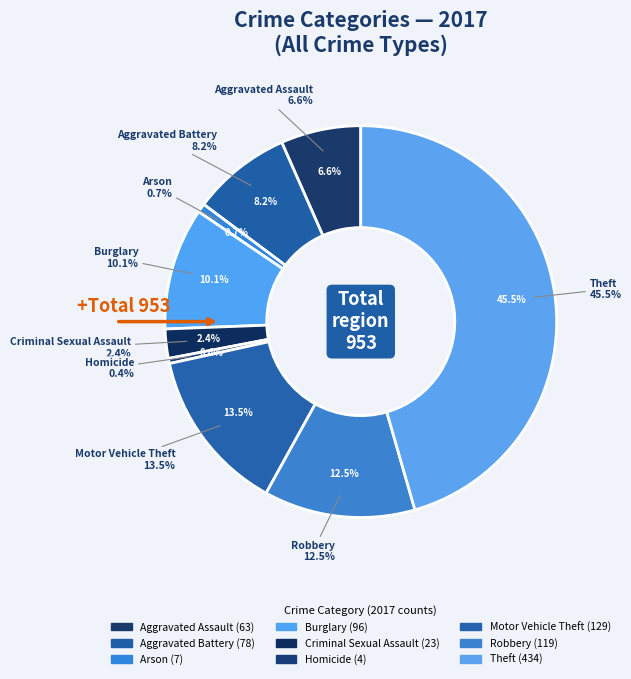

Does Aggravated Assault represent more than half of the total?

No